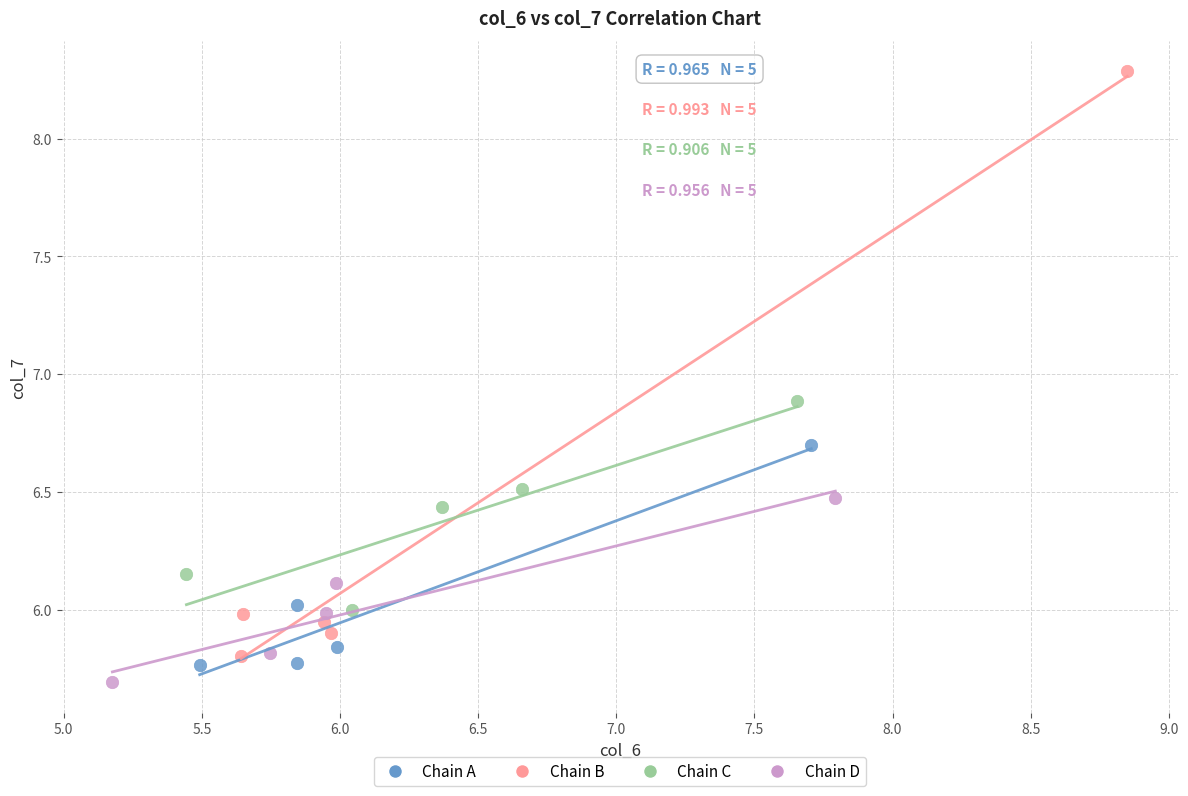

Which series has the widest spread of Y values?

Chain B